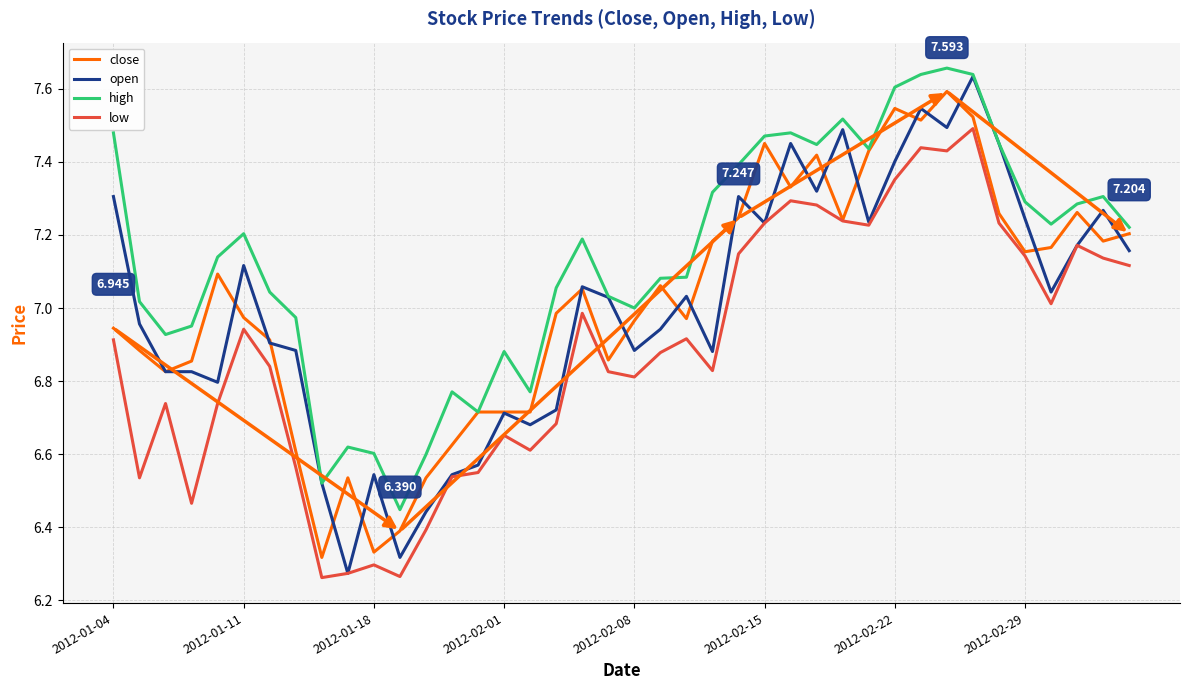

True or false: low and high intersect in this chart.

False